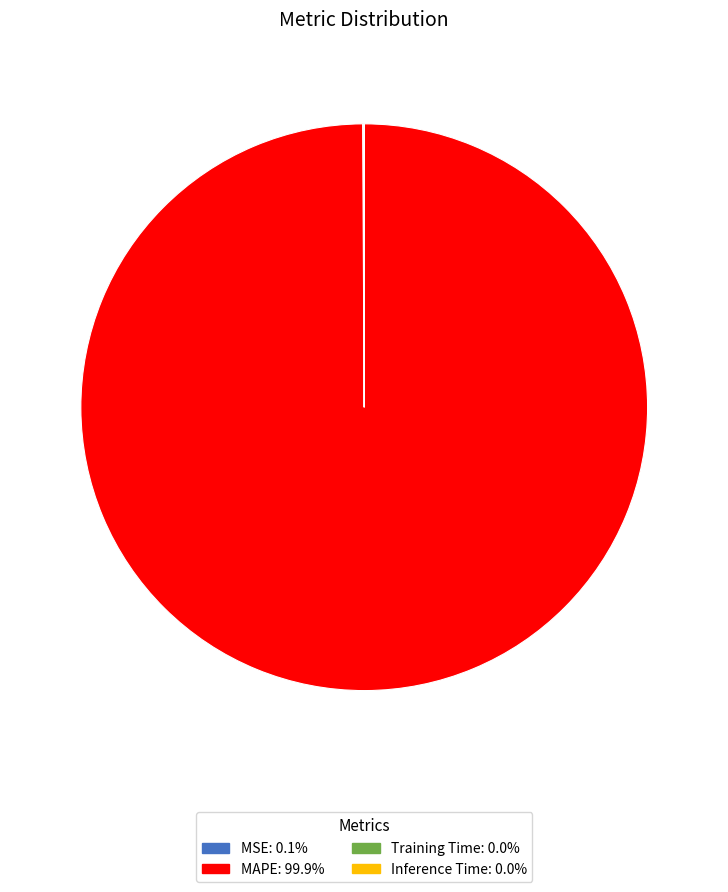

Which slice represents more than half of the pie?

MAPE